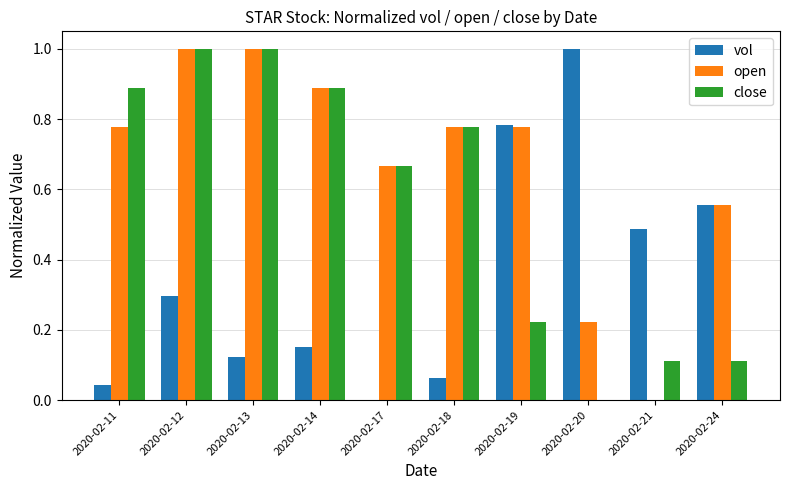

The vol series shows 0.2 at 2020-02-14. True or false?

False